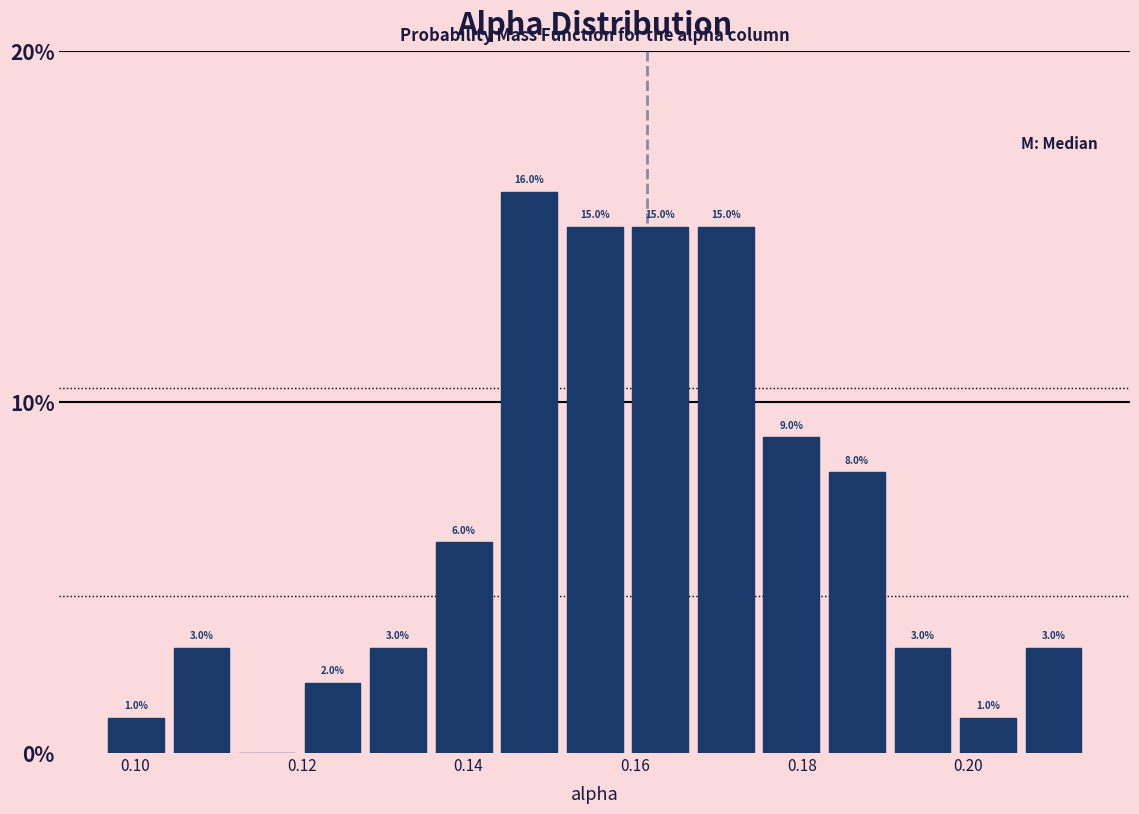

Around what value on the x-axis is the tallest bar? Give the approximate position of its centre, as read against the axis.

0.148